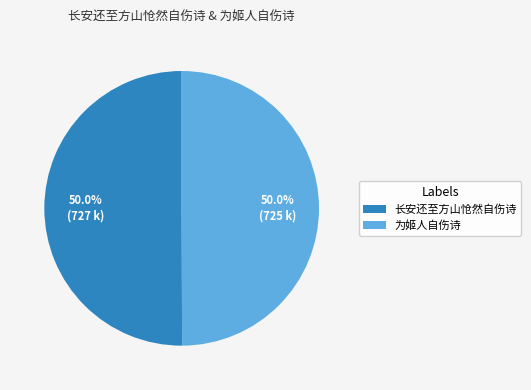

How many slices are in this pie chart?

2